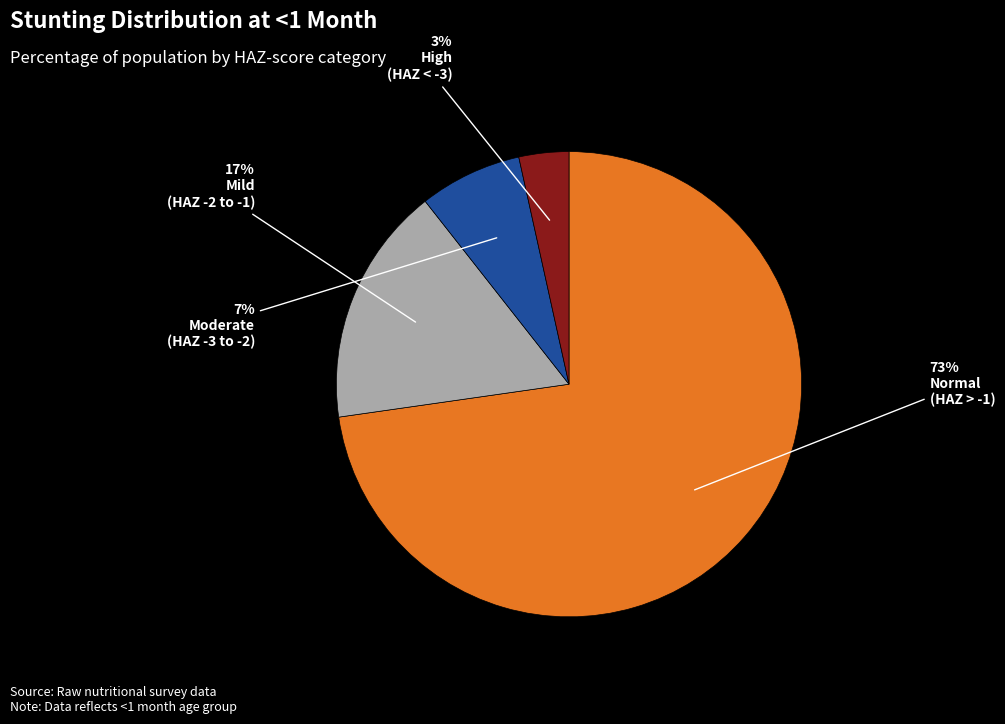

Is there any slice that represents more than half of the pie?

Yes